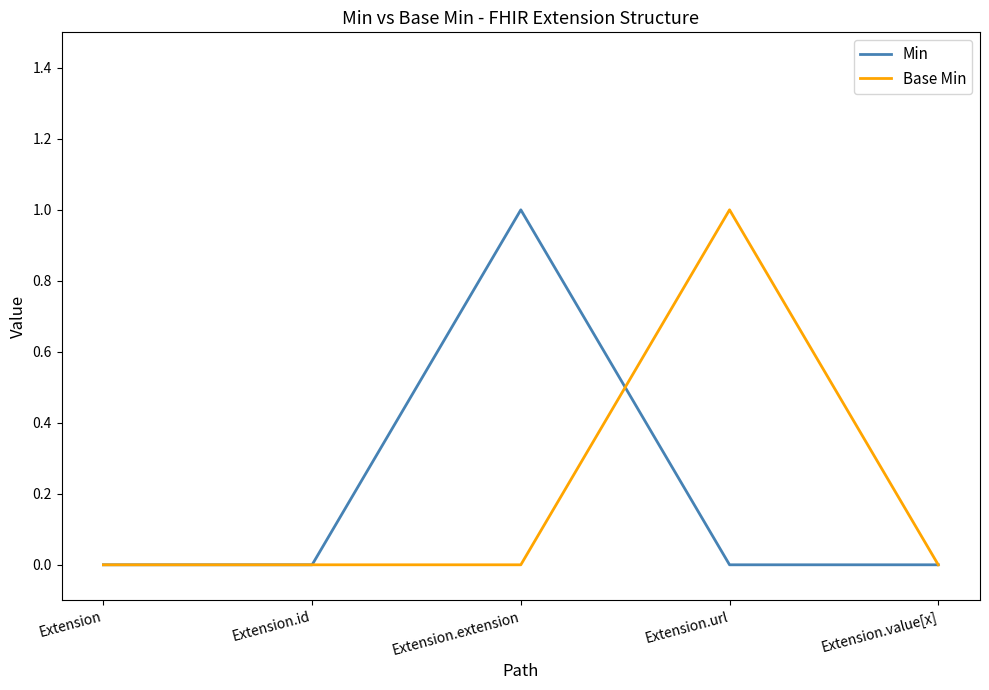

How many lines are shown in the chart?

2